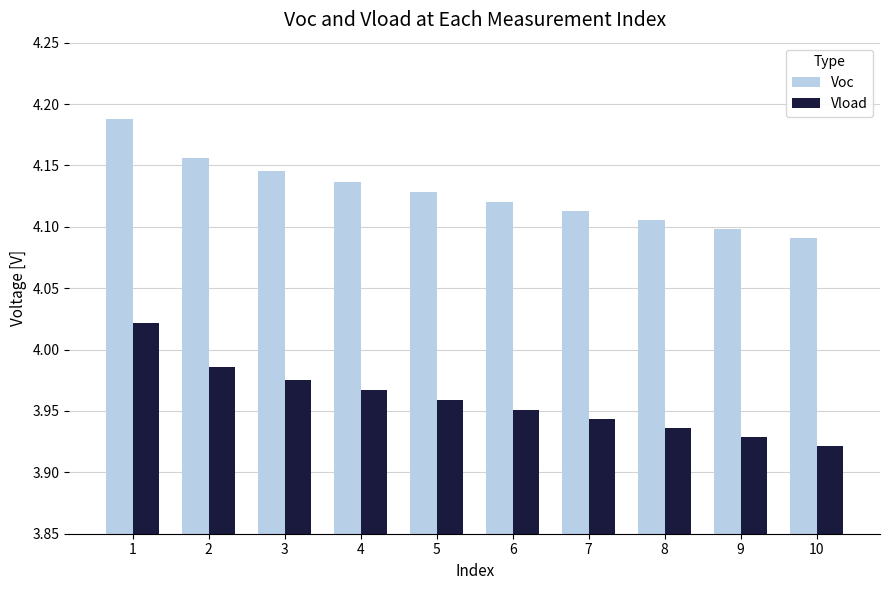

Is the value of Voc at 10 greater than the value of Vload at 6?

Yes